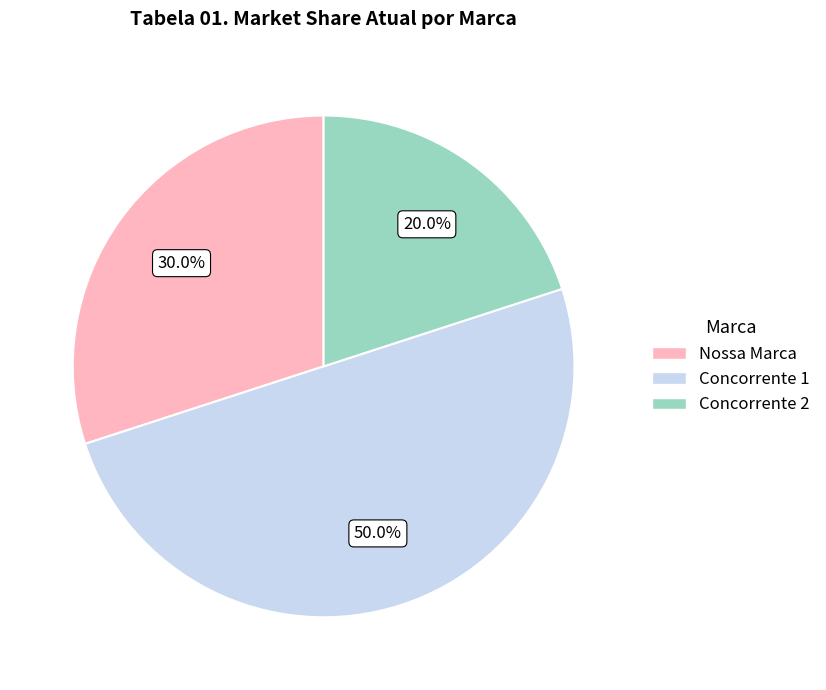

To the nearest percent, what portion does Nossa Marca represent?

30%